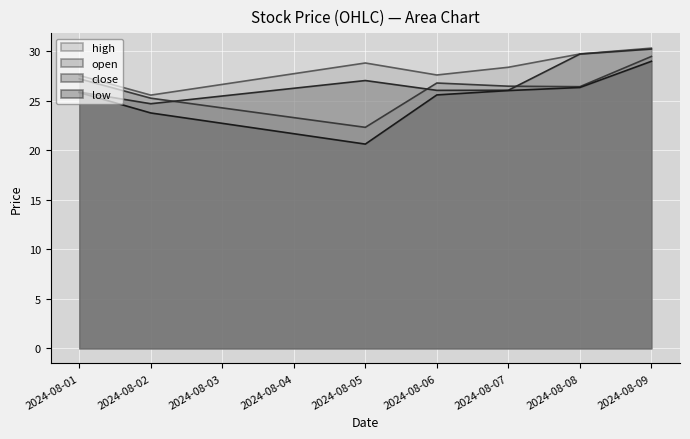

Is the value of high at 2024-08-06 greater than the value of low at 2024-08-02?

Yes